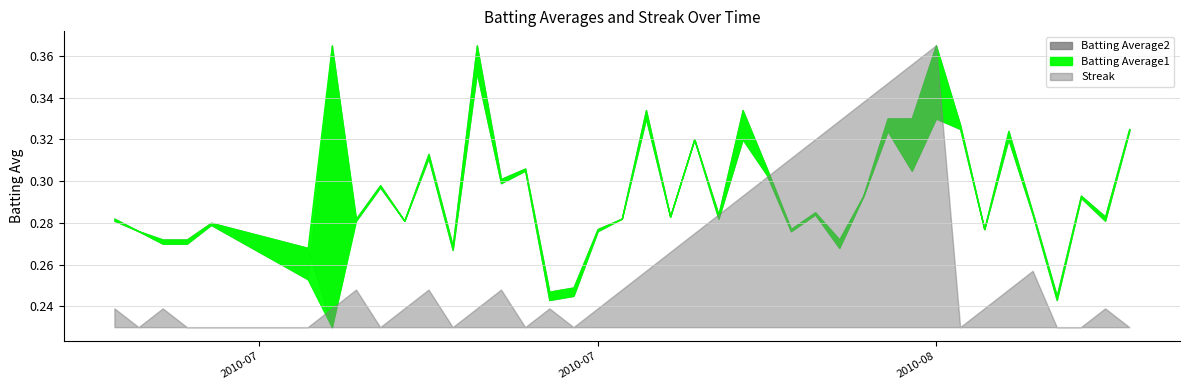

Where is the first local maximum for Batting Average1?

2010-07-11